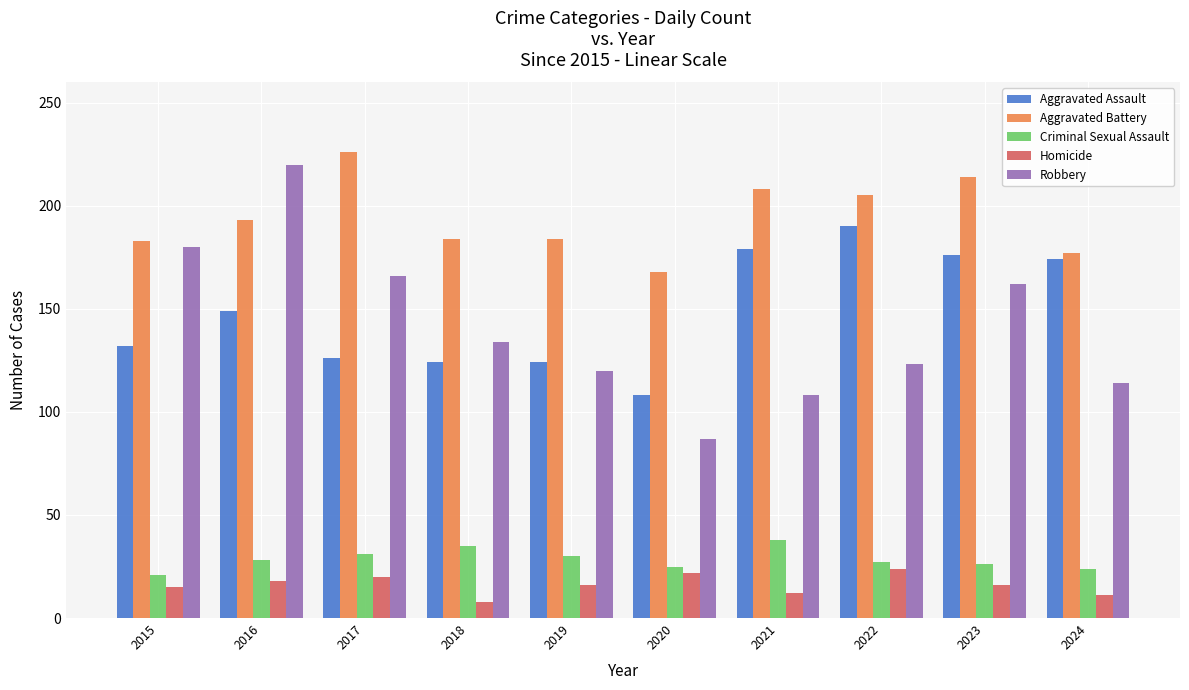

How many bars are there in each group?

5